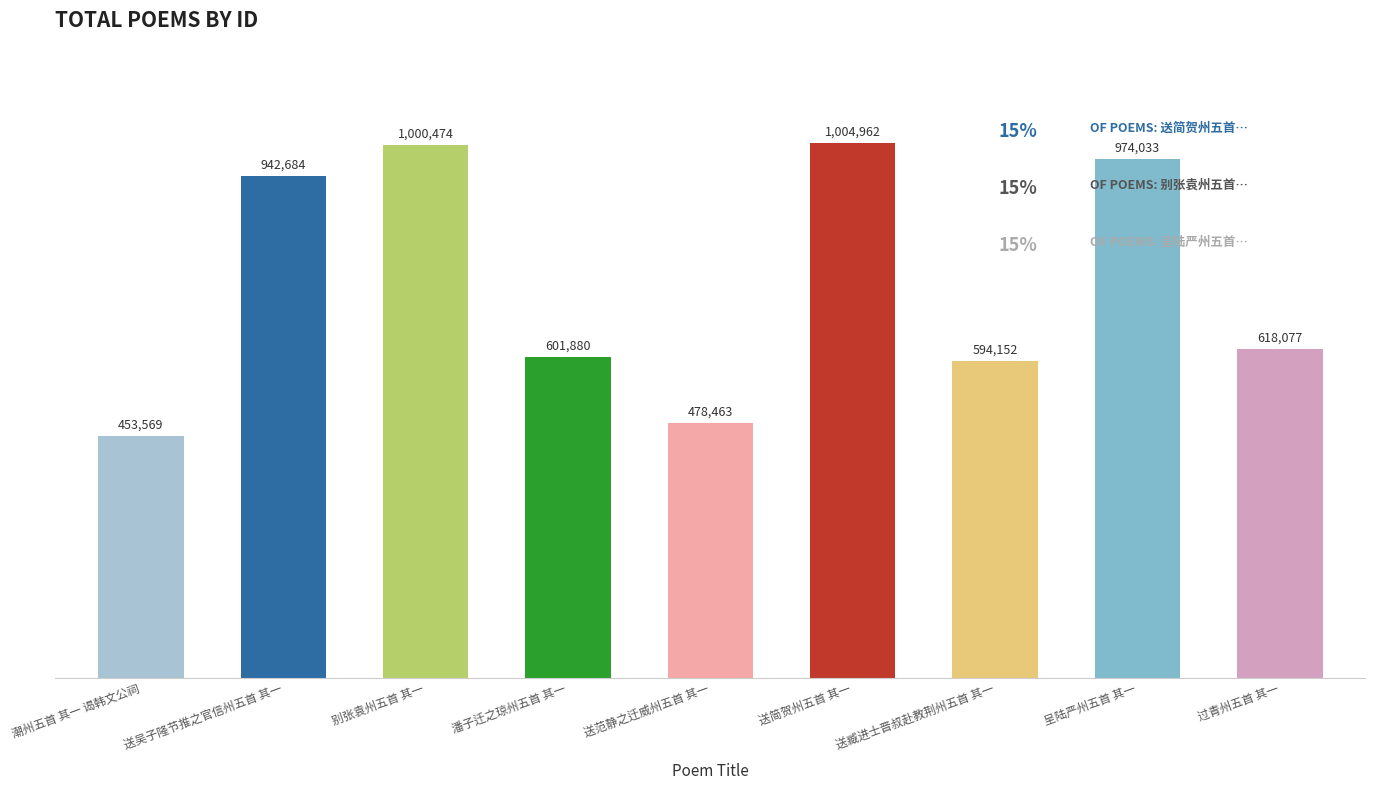

List the labels in order of value, largest first.

送简贺州五首 其一, 别张袁州五首 其一, 呈陆严州五首 其一, 送吴子隆节推之官信州五首 其一, 过青州五首 其一, 潘子迁之琼州五首 其一, 送臧进士晋叔赴教荆州五首 其一, 送范静之迁威州五首 其一, 潮州五首 其一 谒韩文公祠